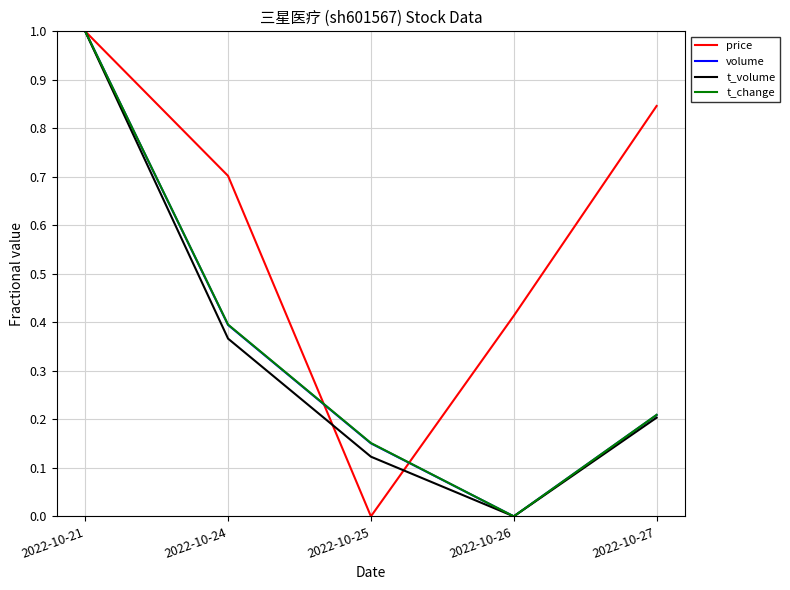

Which series has the largest total across all categories?

price